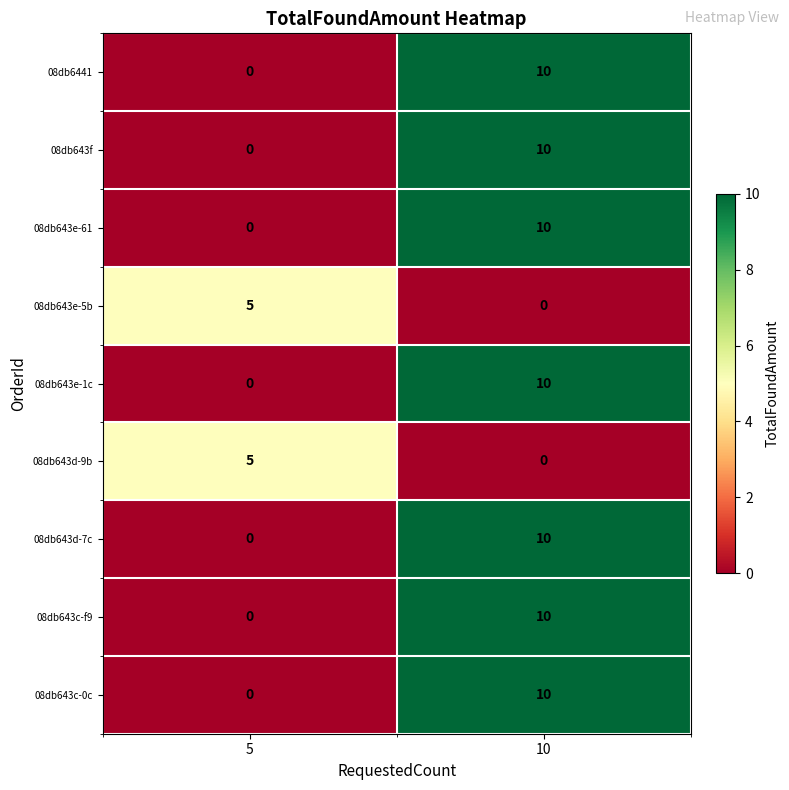

Rank the categories by 08db643e-1c value from lowest to highest.

5, 10